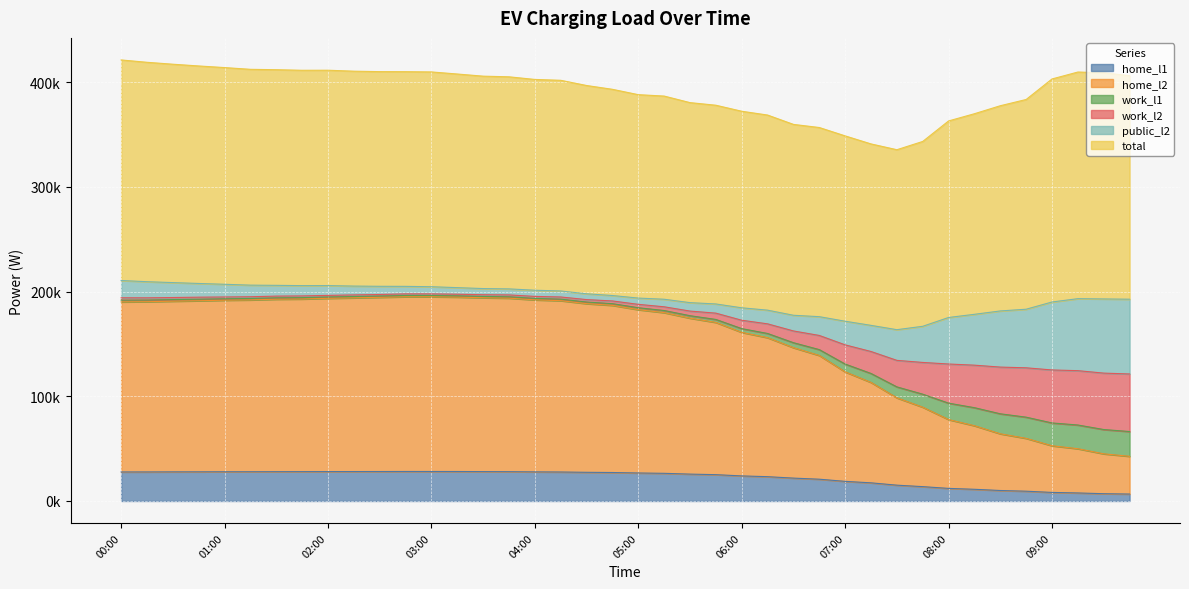

What is the average value of the home_l1 series?

22207.2